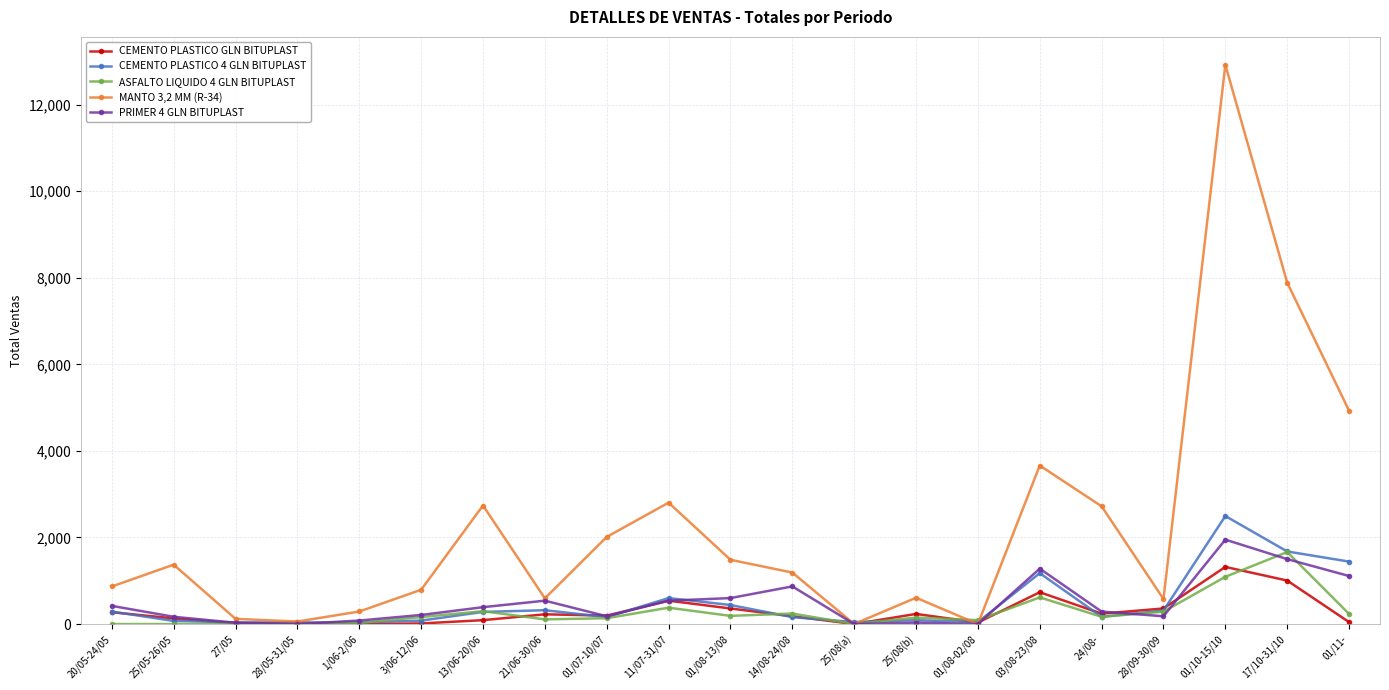

Which category has the highest value across all series?

01/10-15/10